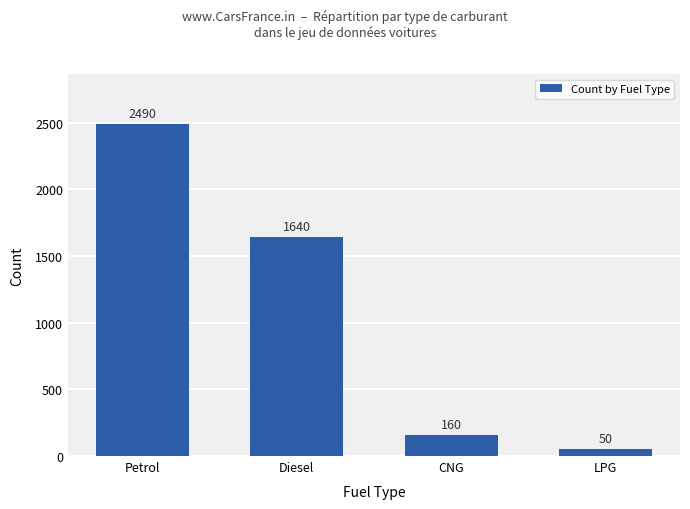

Does the chart contain stacked bars?

No